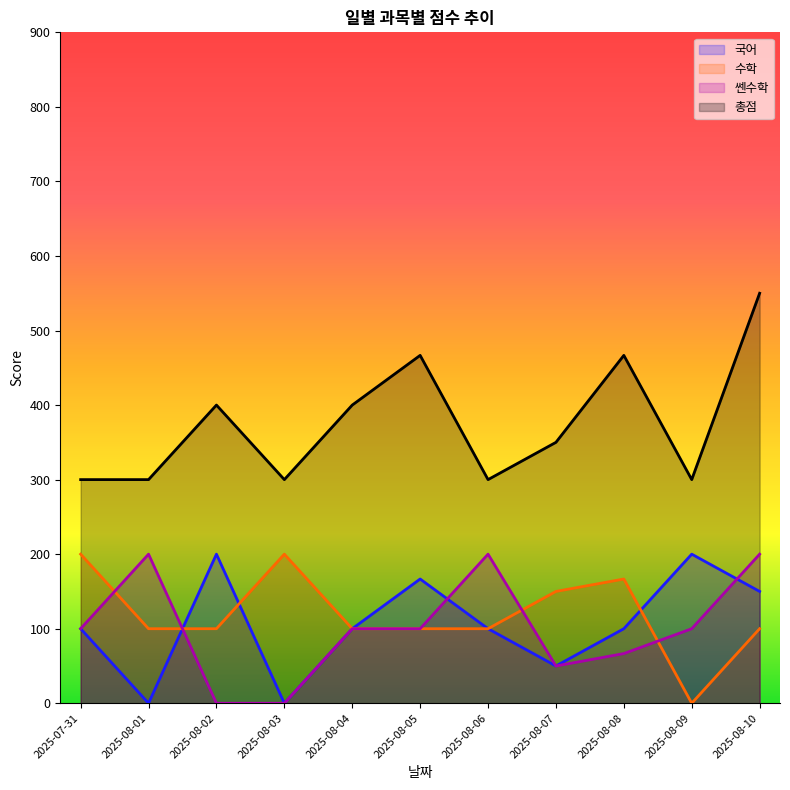

The 국어 series shows 100.0 at 2025-07-31. True or false?

True